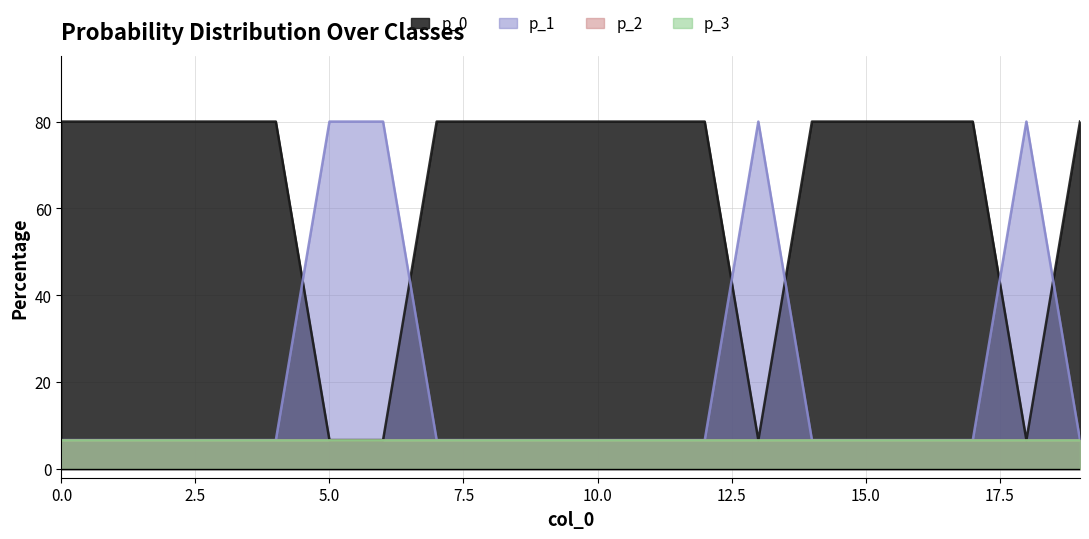

What is the sum of the p_0 values at 16 and 6?

86.7